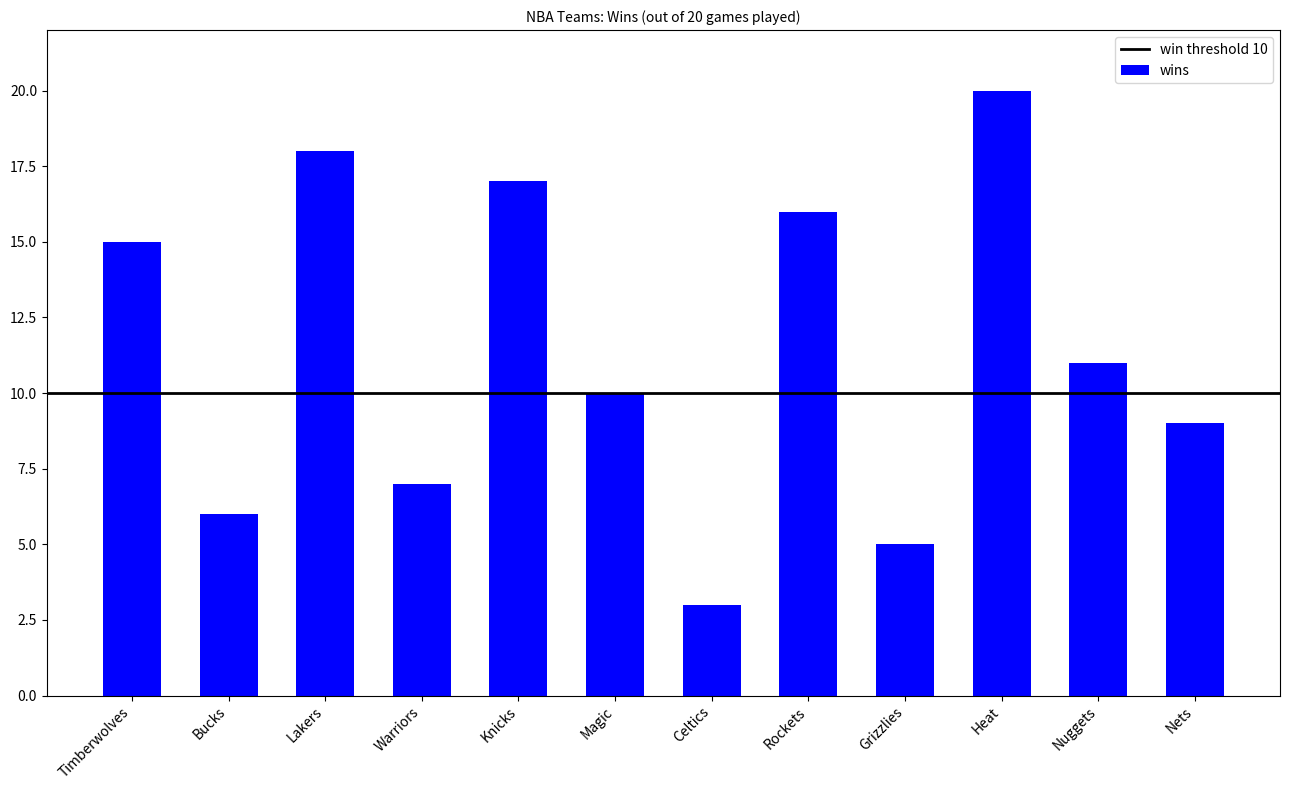

Approximately how many times larger is the value at Rockets compared to Lakers?

0.9